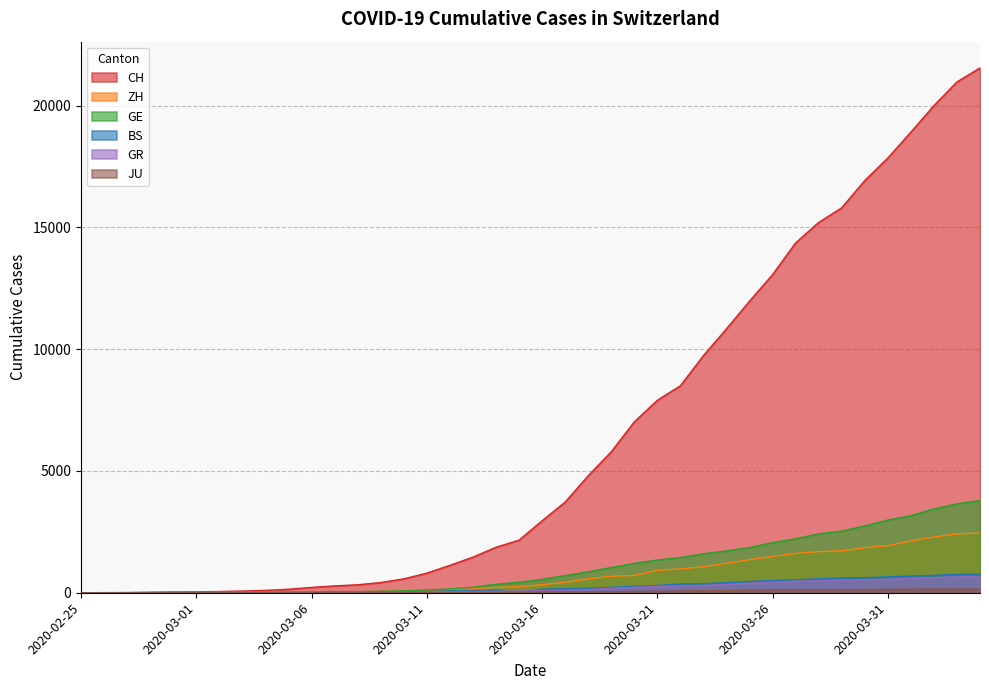

What is the total value across all series at 2020-03-19?

7948